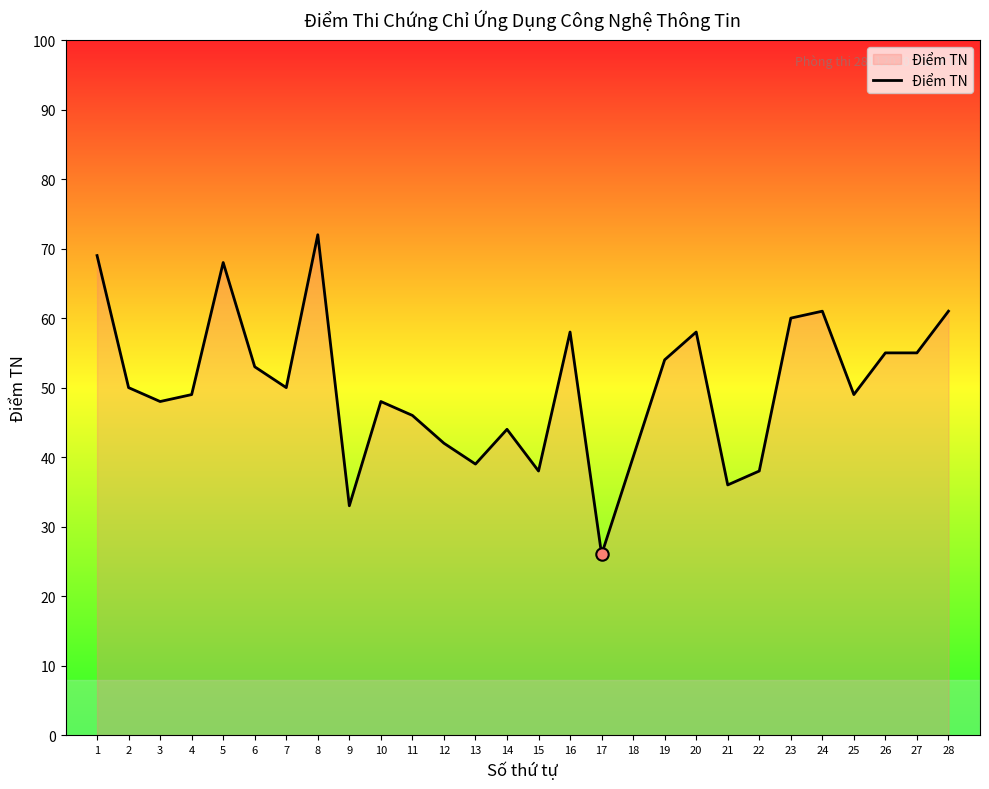

Approximately how many times larger is the value at 3 compared to 17?

1.8